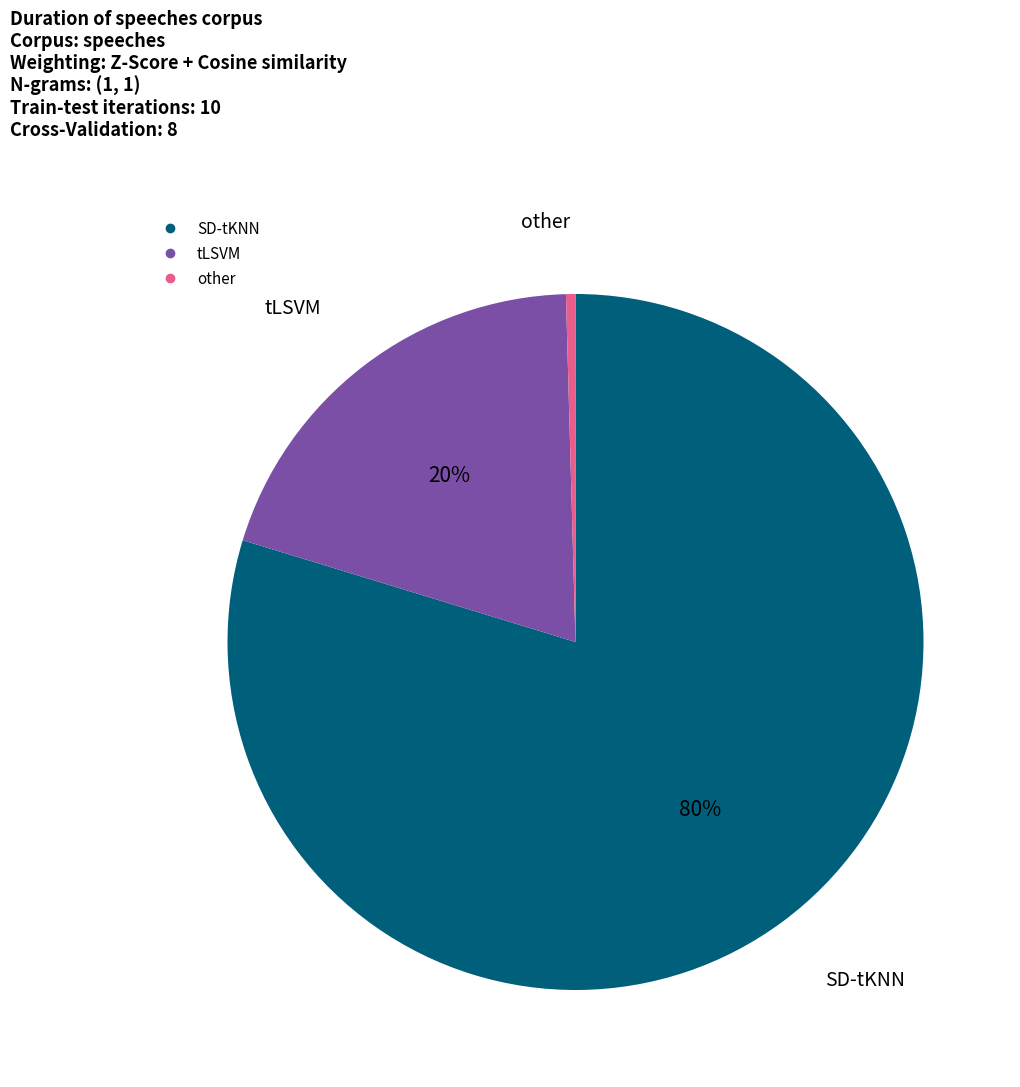

To the nearest percent, what is the average slice percentage?

33%